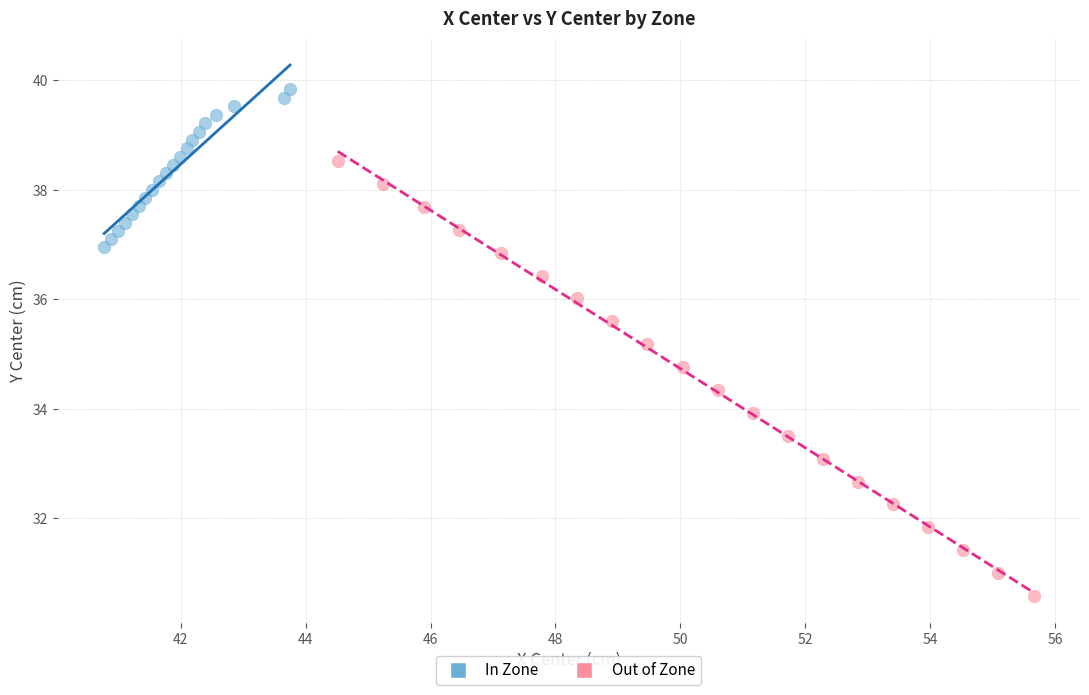

Which series reaches the maximum Y coordinate?

In Zone